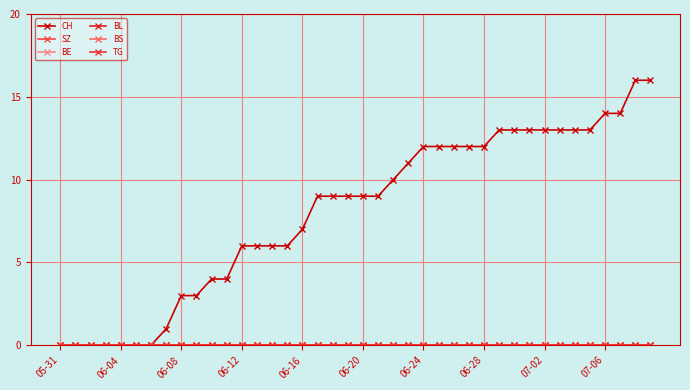

Does the chart have visible grid lines?

Yes